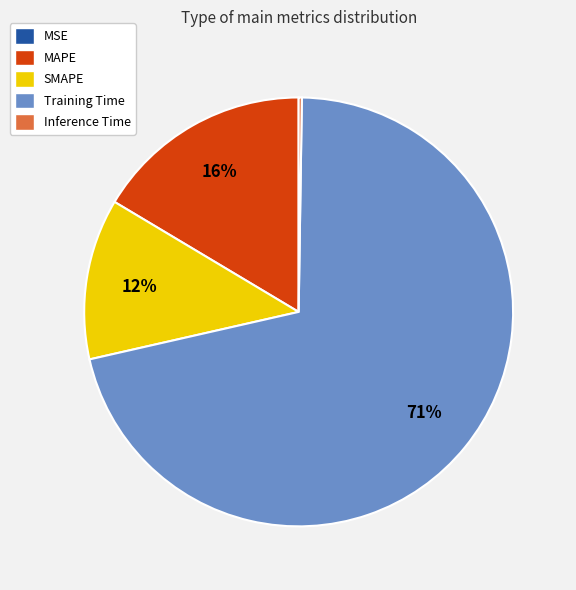

True or false: MAPE accounts for 16% of the total.

True